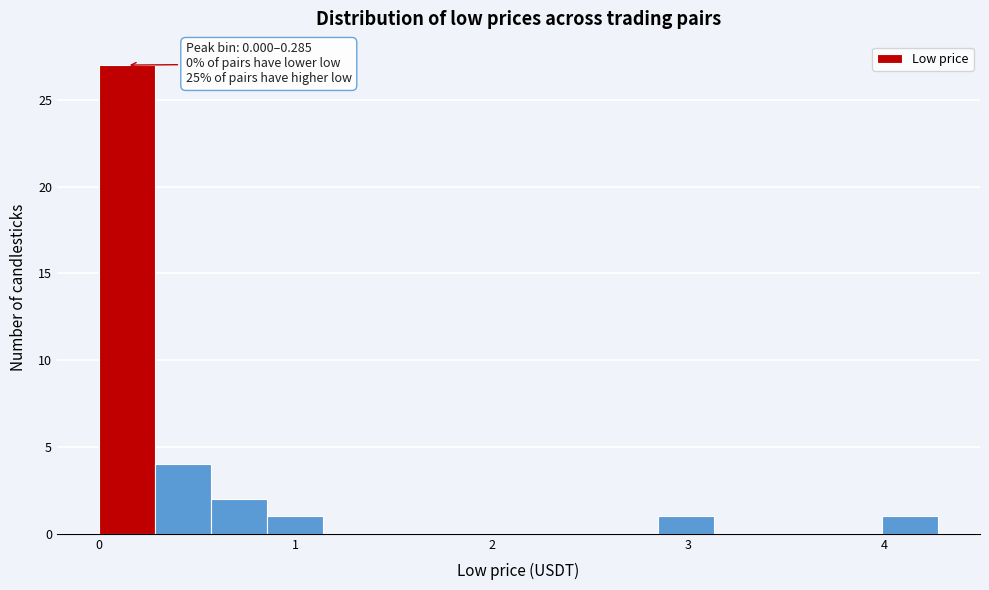

Read against the x-axis, roughly where is the centre of the tallest bar?

0.1